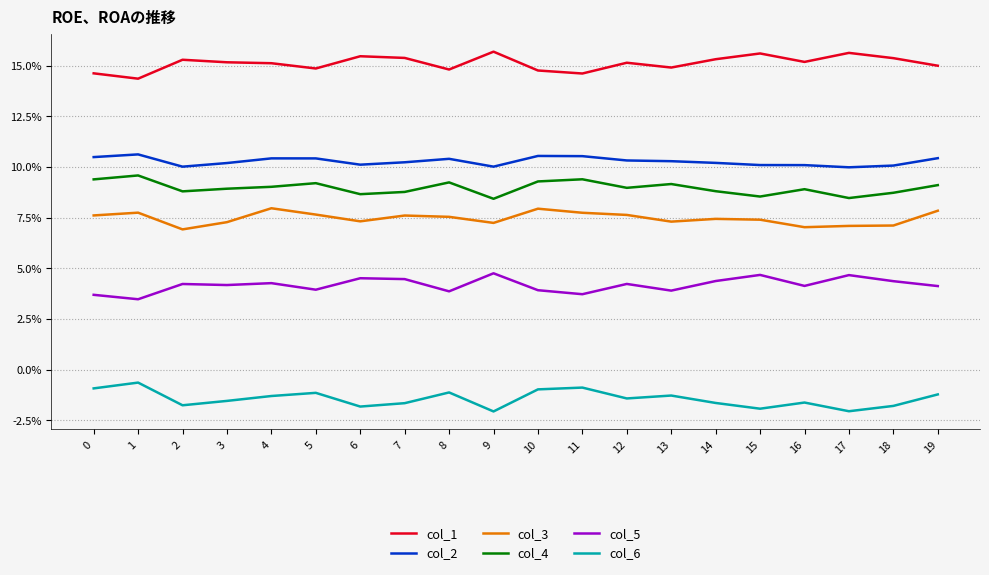

What is the difference between the col_3 values at 1 and 17?

0.7